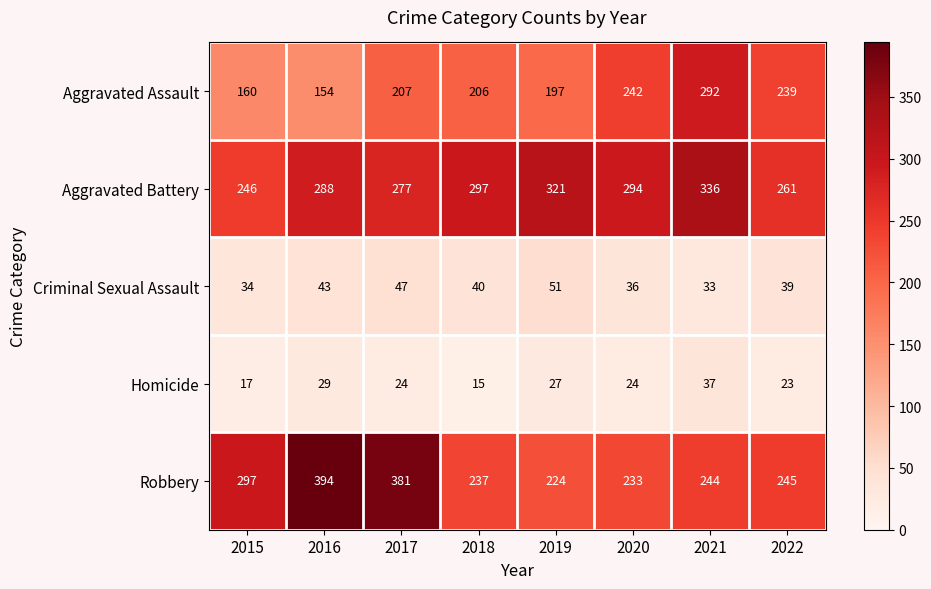

Rank the series at 2017 from lowest to highest value.

Homicide, Criminal Sexual Assault, Aggravated Assault, Aggravated Battery, Robbery